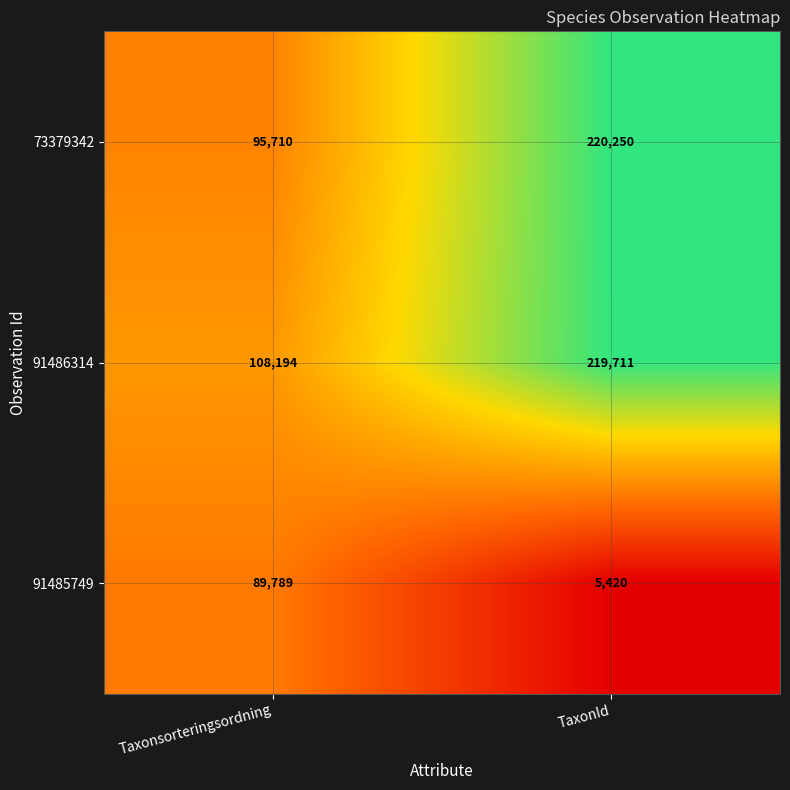

Rank the series at TaxonId from highest to lowest value.

73379342, 91486314, 91485749